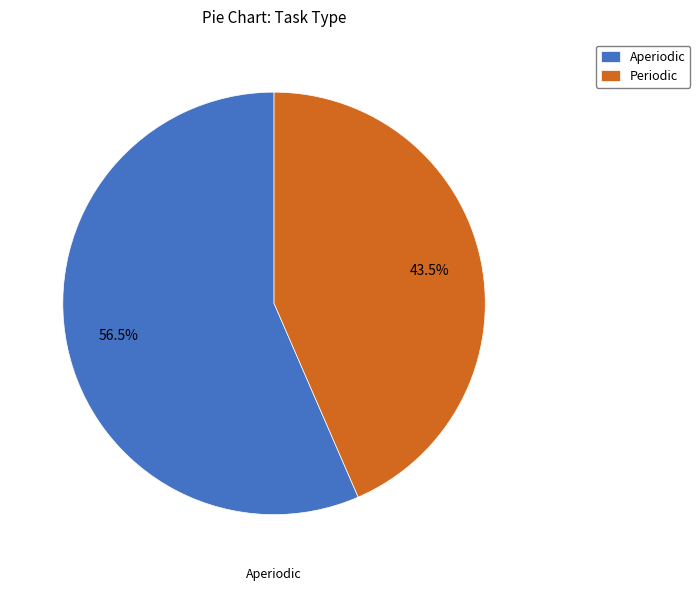

Is it true that Aperiodic is 65% of the pie?

False